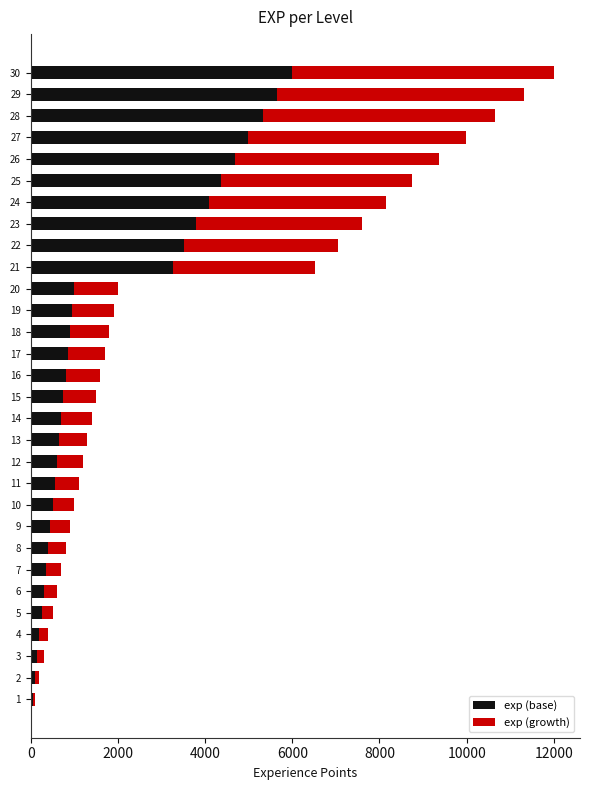

What are all the series names shown in the legend?

exp (base), exp (growth)